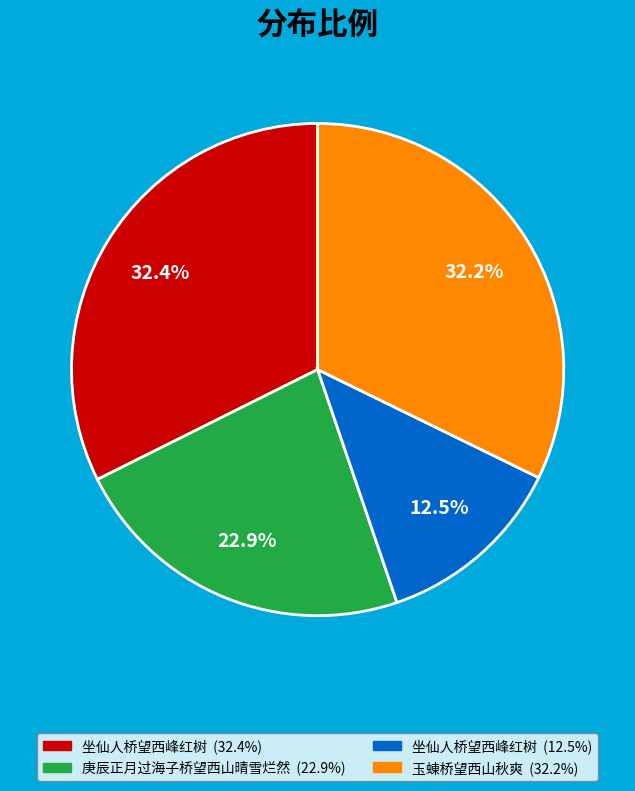

Is there a majority slice in this chart?

No